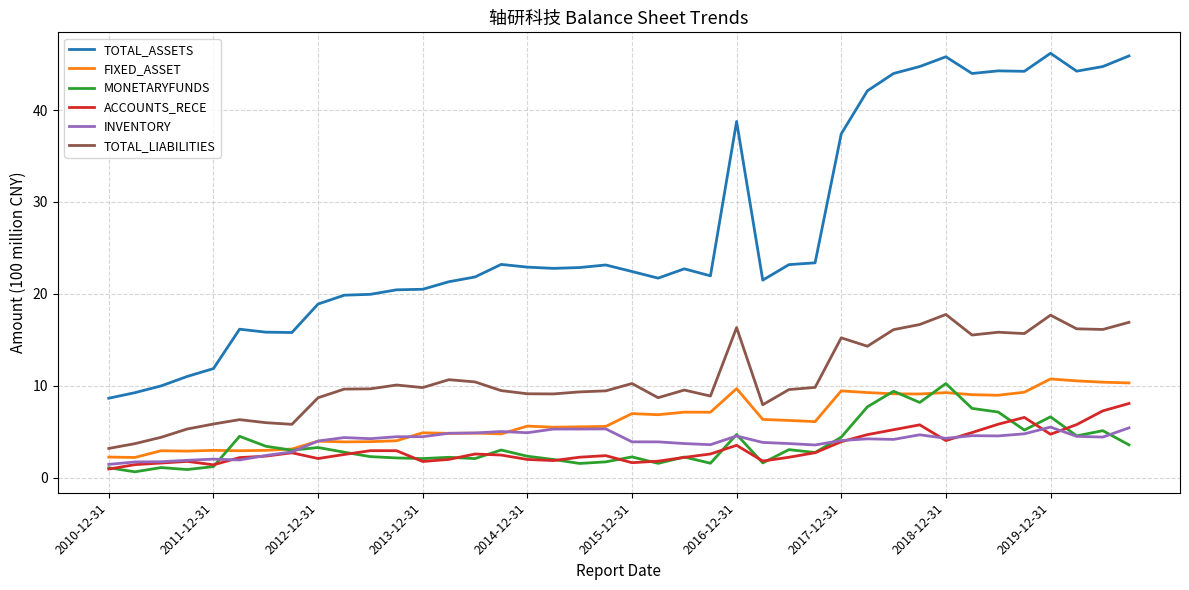

What are all the series names shown in the legend?

TOTAL_ASSETS, FIXED_ASSET, MONETARYFUNDS, ACCOUNTS_RECE, INVENTORY, TOTAL_LIABILITIES